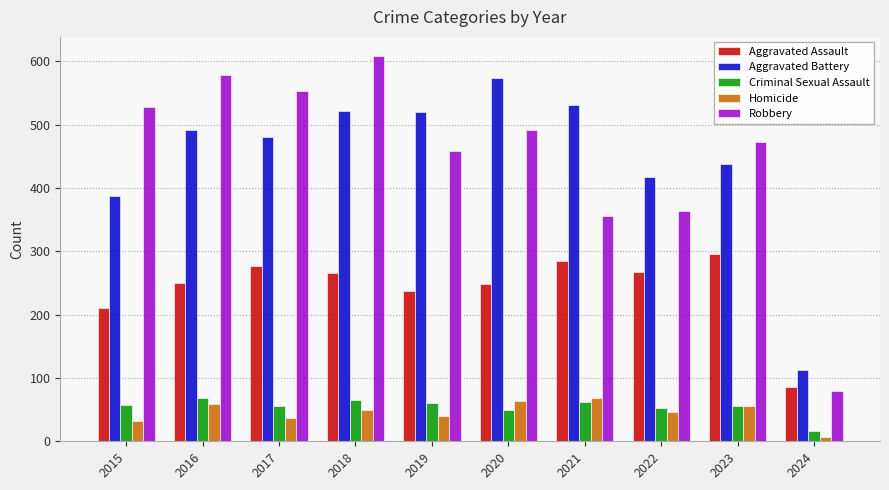

At how many categories does at least one series exceed 335?

9